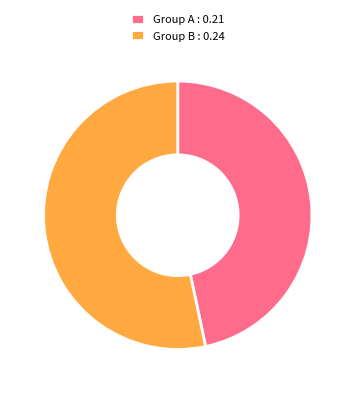

True or false: Group B : 0.24 accounts for 45% of the total.

False